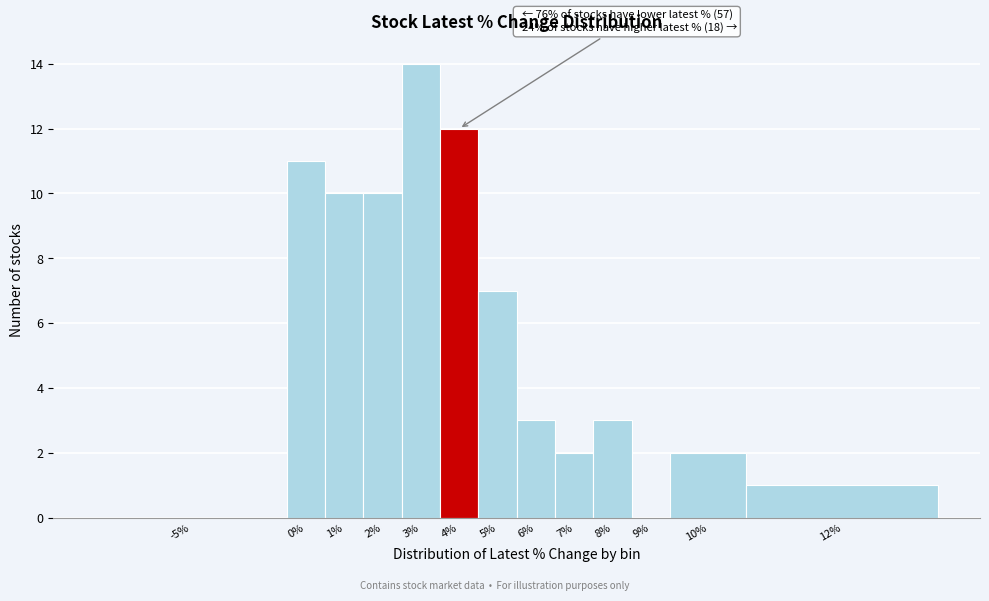

Reading left to right, list all the values displayed in this chart.

-5%=0	0%=11	1%=10	2%=10	3%=14	4%=12	5%=7	6%=3	7%=2	8%=3	9%=0	10%=2	12%=1